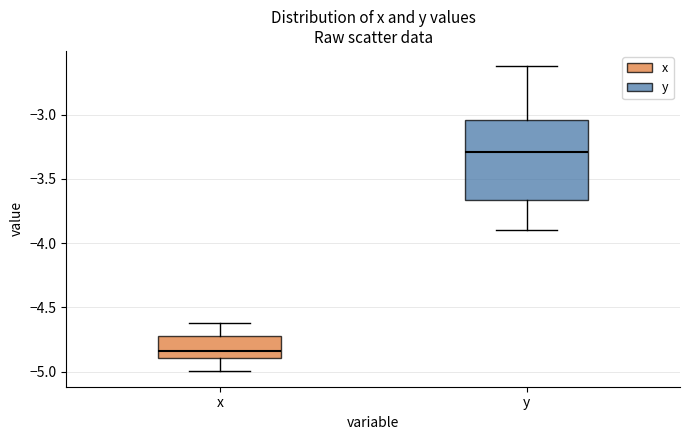

Reading left to right, transcribe this box plot: for each box, give where its median line is, the range the box spans, and where its two whiskers end, as read against the y-axis. The values are not printed on the chart, so give them approximately, as read against the axis.

x: median -4.85, box -4.90 to -4.70, whiskers -5.00 to -4.60
y: median -3.30, box -3.65 to -3.05, whiskers -3.90 to -2.60